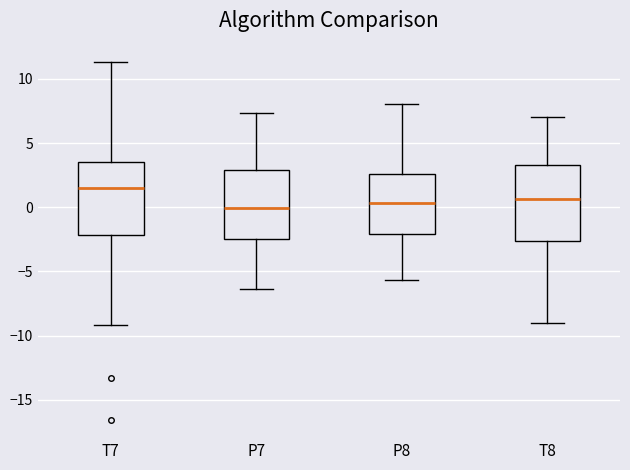

Which box's median line is the highest?

T7